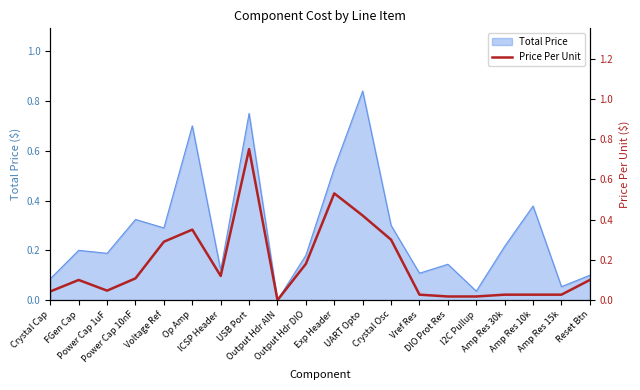

Reading left to right, what are all the values shown in this chart?

Crystal Cap=0.0	FGen Cap=0.1	Power Cap 1uF=0.0	Power Cap 10nF=0.1	Voltage Ref=0.3	Op Amp=0.3	ICSP Header=0.1	USB Port=0.8	Output Hdr AIN=0.0	Output Hdr DIO=0.2	Exp Header=0.5	UART Opto=0.4	Crystal Osc=0.3	Vref Res=0.0	DIO Prot Res=0.0	I2C Pullup=0.0	Amp Res 30k=0.0	Amp Res 10k=0.0	Amp Res 15k=0.0	Reset Btn=0.1